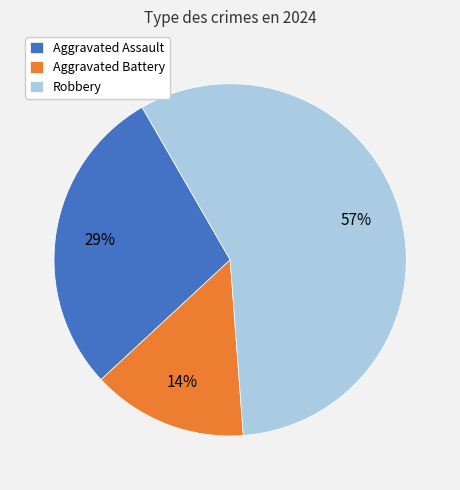

How many segments does this pie chart have?

3